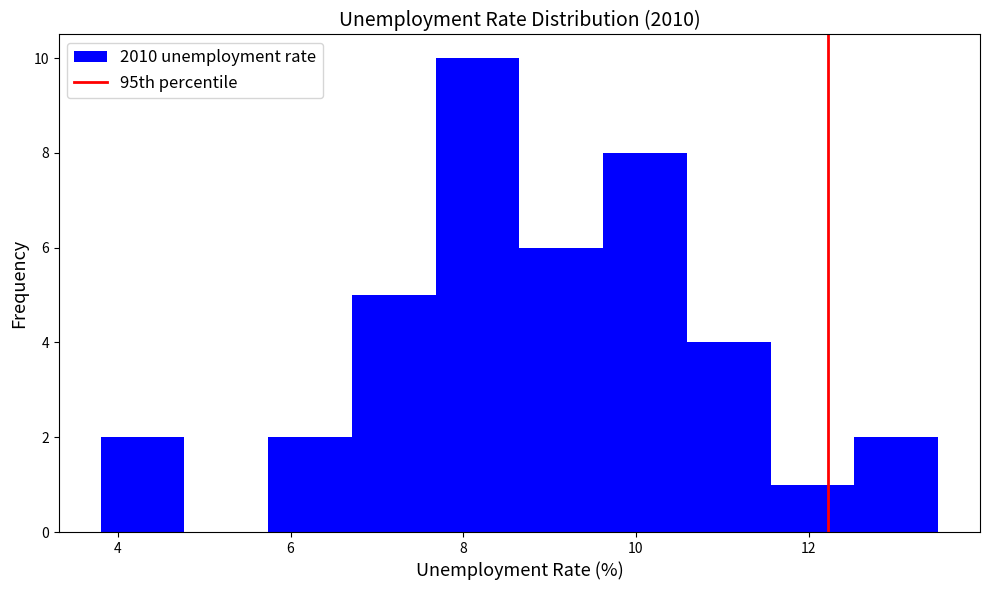

Reading left to right, list every bar in this chart as the range it spans on the x-axis followed by its height. Neither the bar edges nor the heights are printed on the chart, so give them approximately, as read against the axes.

3.8 to 4.8: 2
4.8 to 5.8: 0
5.8 to 6.8: 2
6.8 to 7.6: 5
7.6 to 8.6: 10
8.6 to 9.6: 6
9.6 to 10.6: 8
10.6 to 11.6: 4
11.6 to 12.6: 1
12.6 to 13.6: 2